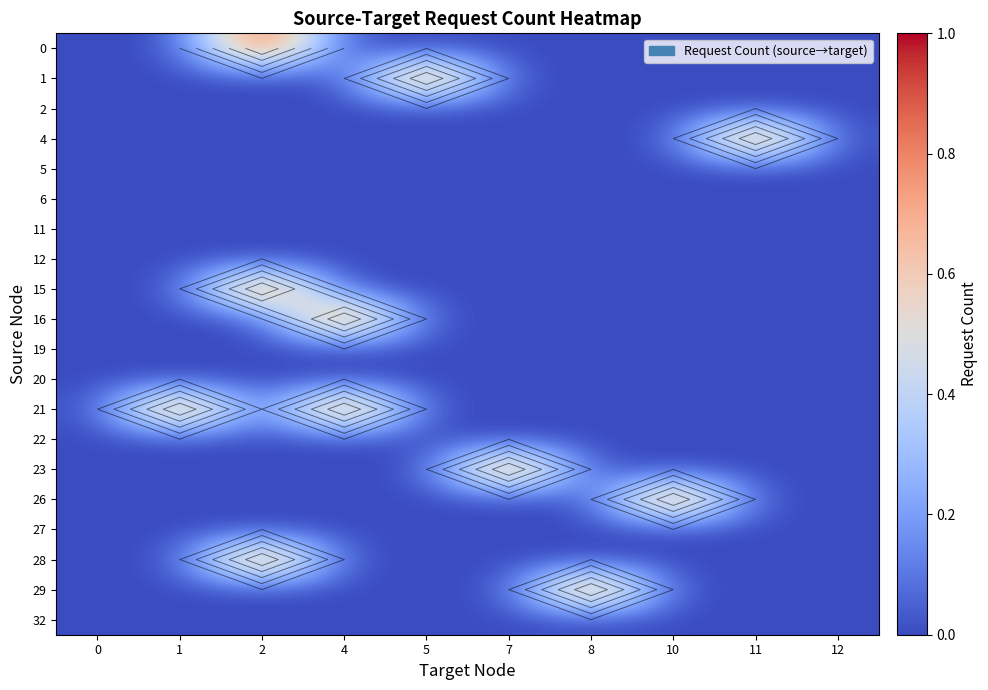

What is the greatest value displayed?

1